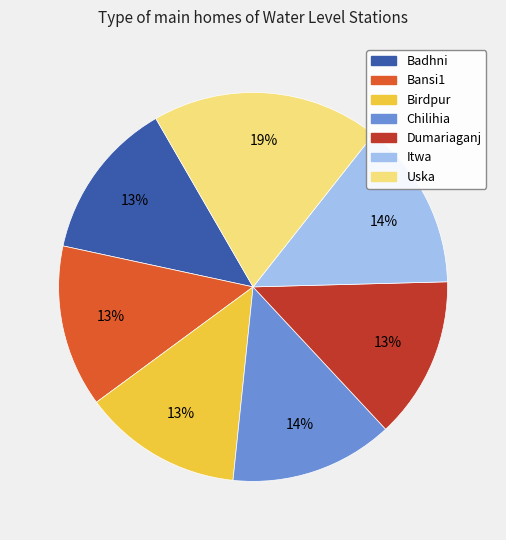

Does Chilihia represent more than half of the total?

No